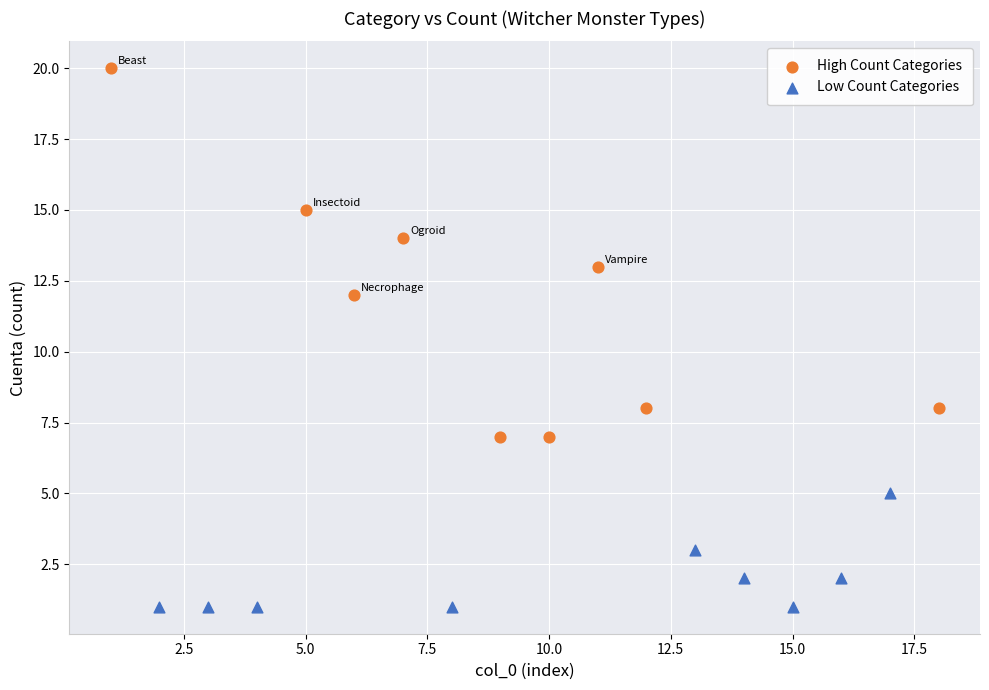

Which series reaches the maximum Y coordinate?

High Count Categories